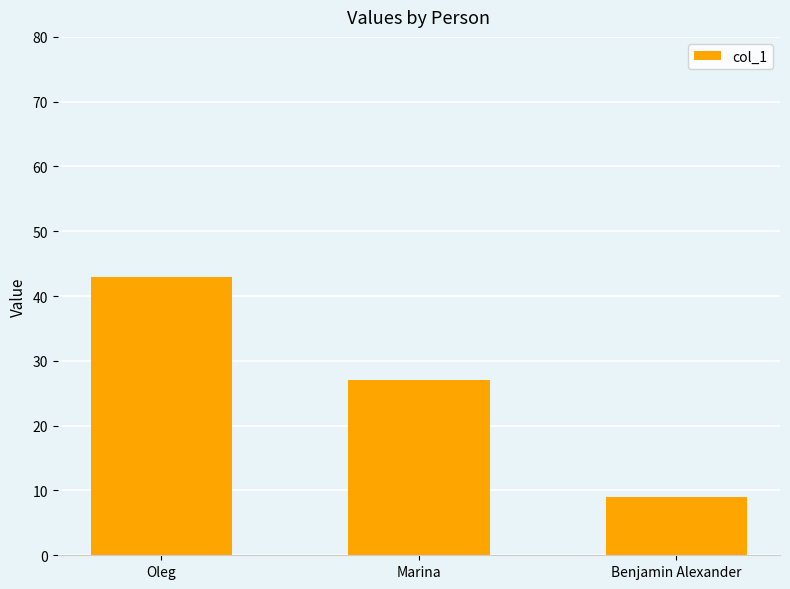

What is the change in value from Oleg to Marina?

-16